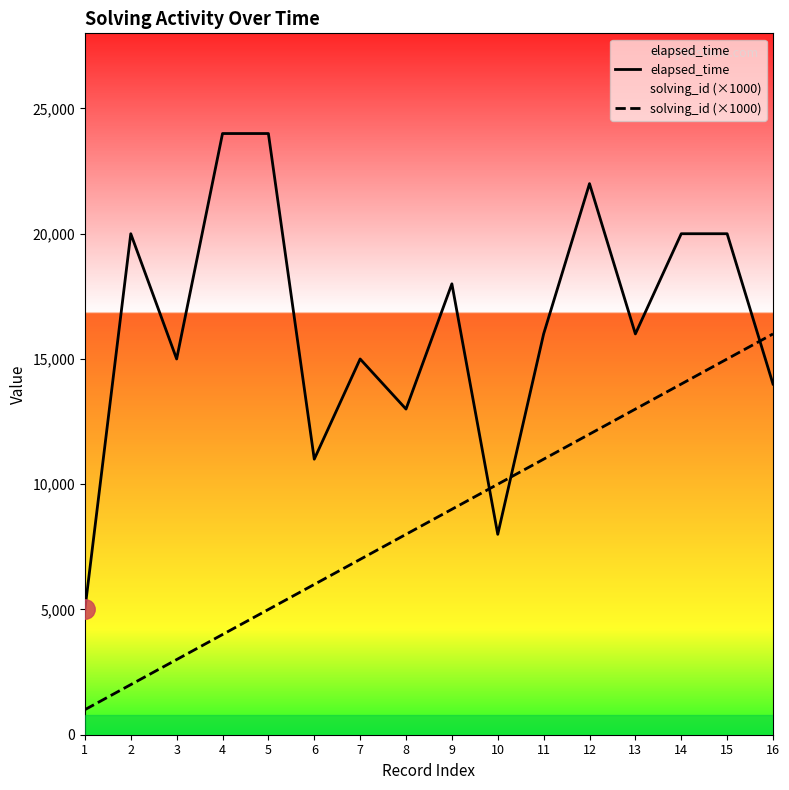

Reading left to right, transcribe all the data shown in this chart.

elapsed_time: 5000	20000	15000	24000	24000	11000	15000	13000	18000	8000	16000	22000	16000	20000	20000	14000
solving_id (×1000): 1000	2000	3000	4000	5000	6000	7000	8000	9000	10000	11000	12000	13000	14000	15000	16000